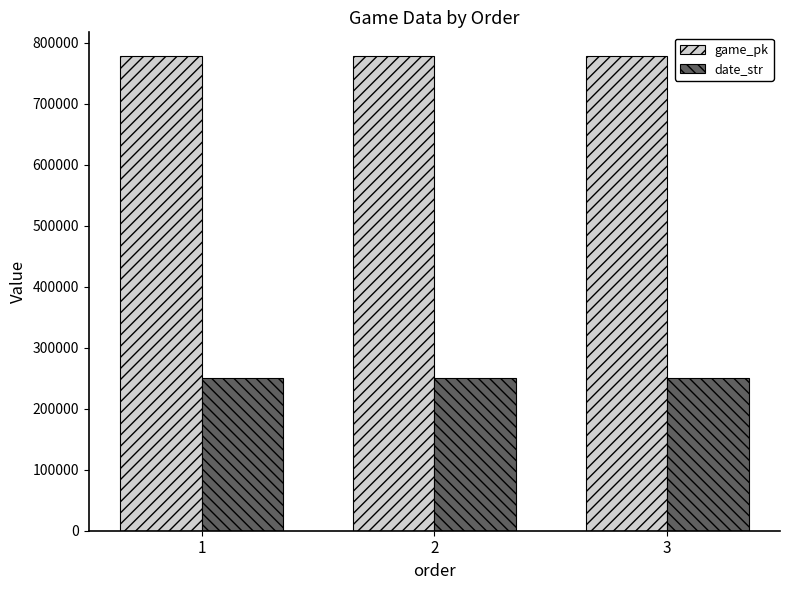

What is the maximum value shown in the chart?

778126